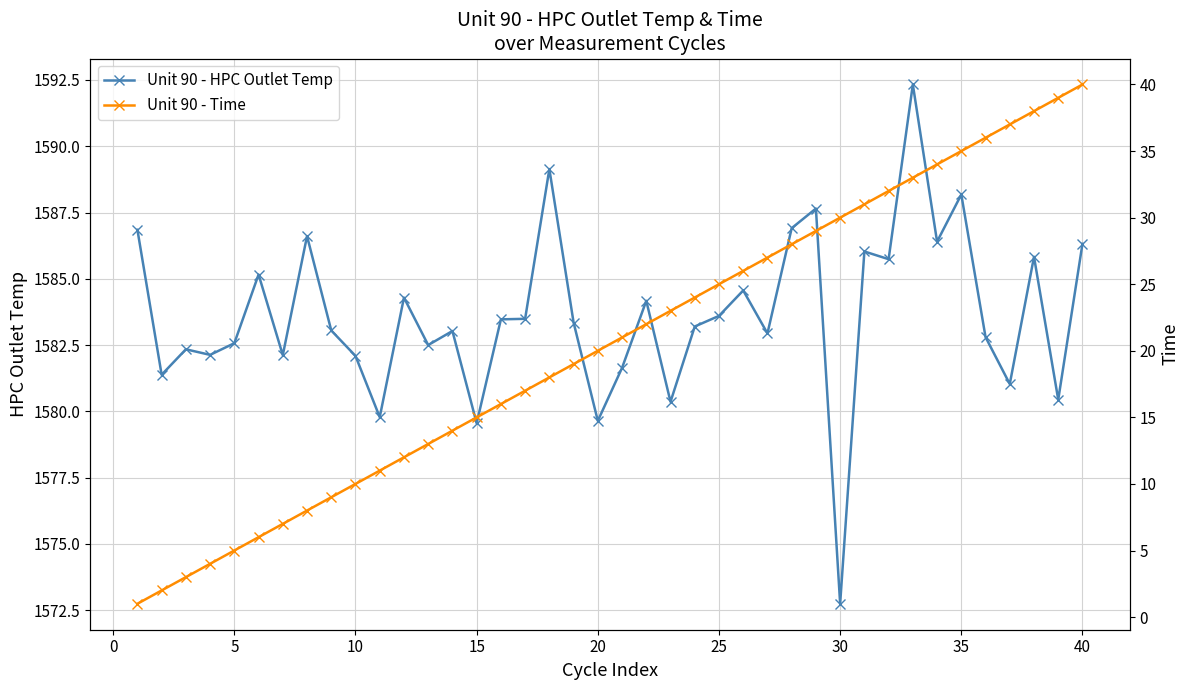

True or false: Unit 90 - Time has more than 0 points higher than both neighbors.

False